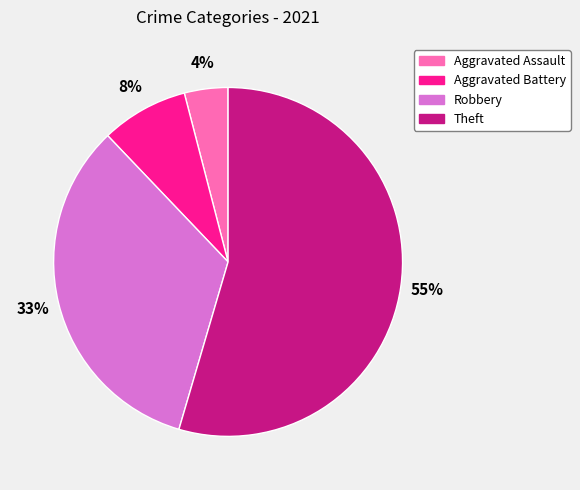

To the nearest percent, what is the combined percentage of Theft and Aggravated Battery?

63%